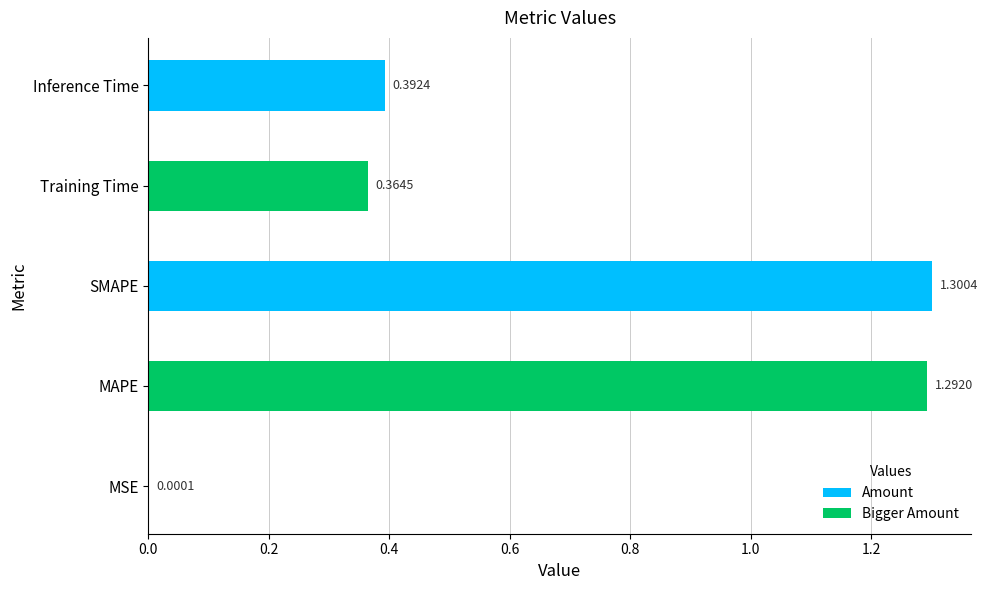

What is the sum of all values?

3.3